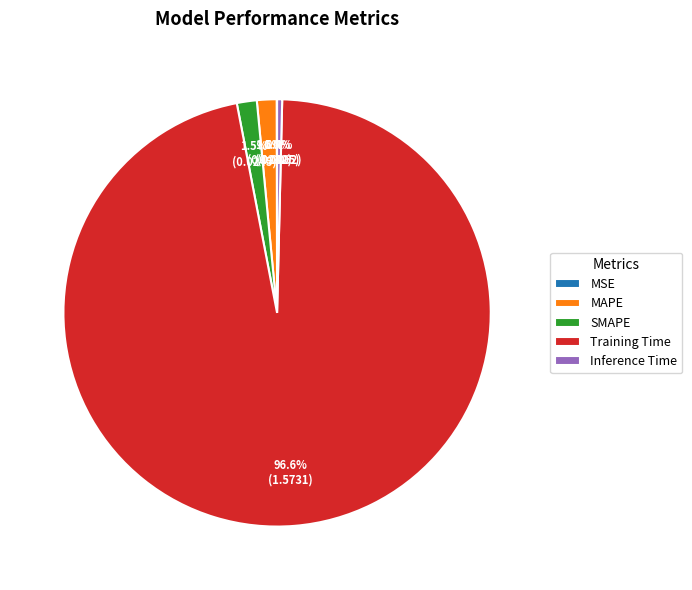

Is there a majority slice in this chart?

Yes